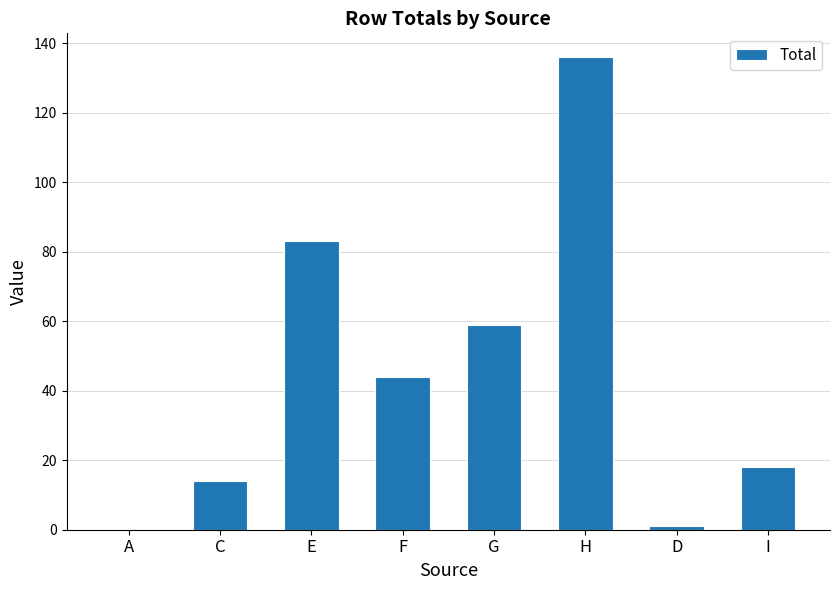

What is the sum of all values?

355